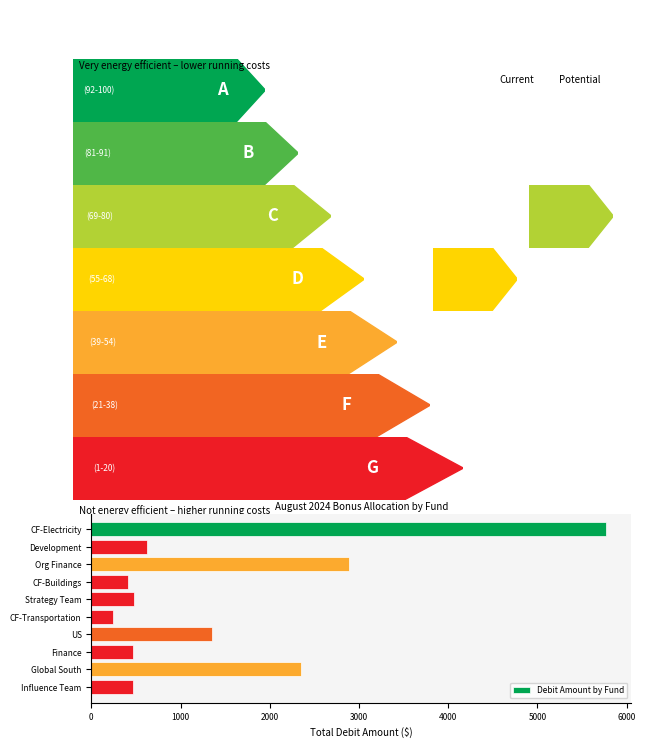

Approximately how many times larger is the value at Global South compared to CF-Electricity?

0.4